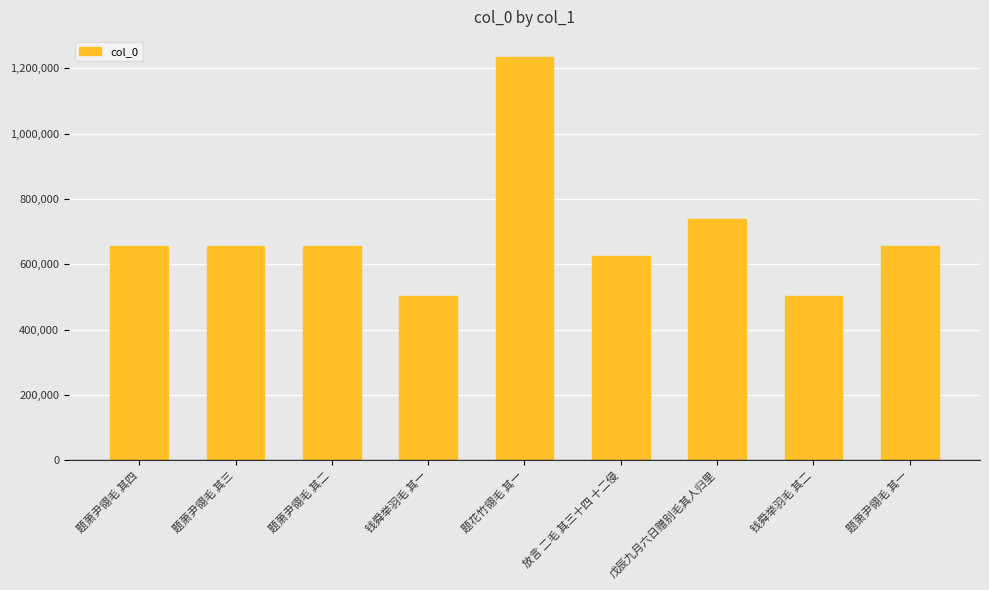

How many bars are there in total?

9